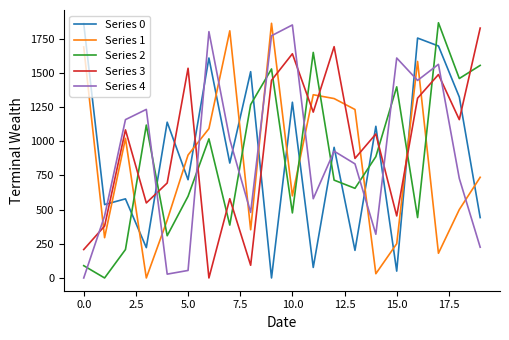

True or false: Series 4 and Series 2 intersect in this chart.

True